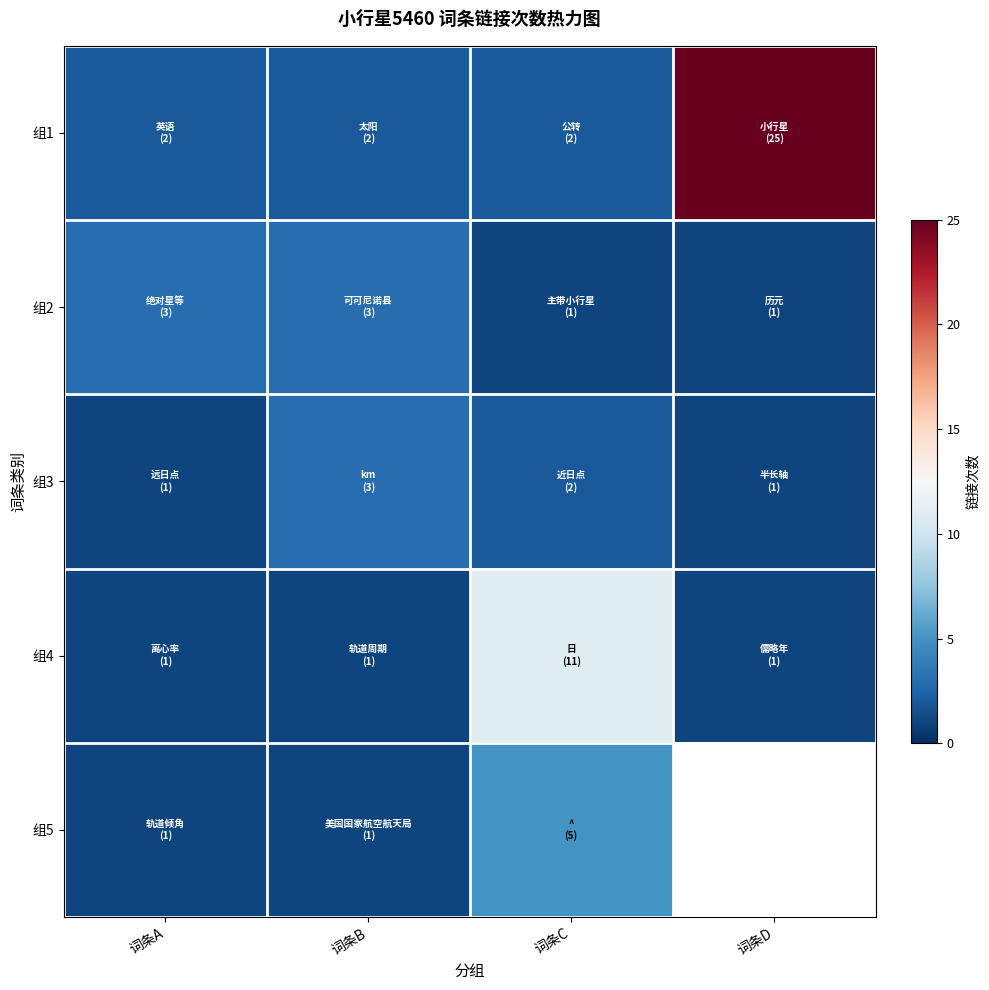

List the series in order of their overall mean, highest first.

组1, 组4, 组2, 组5, 组3